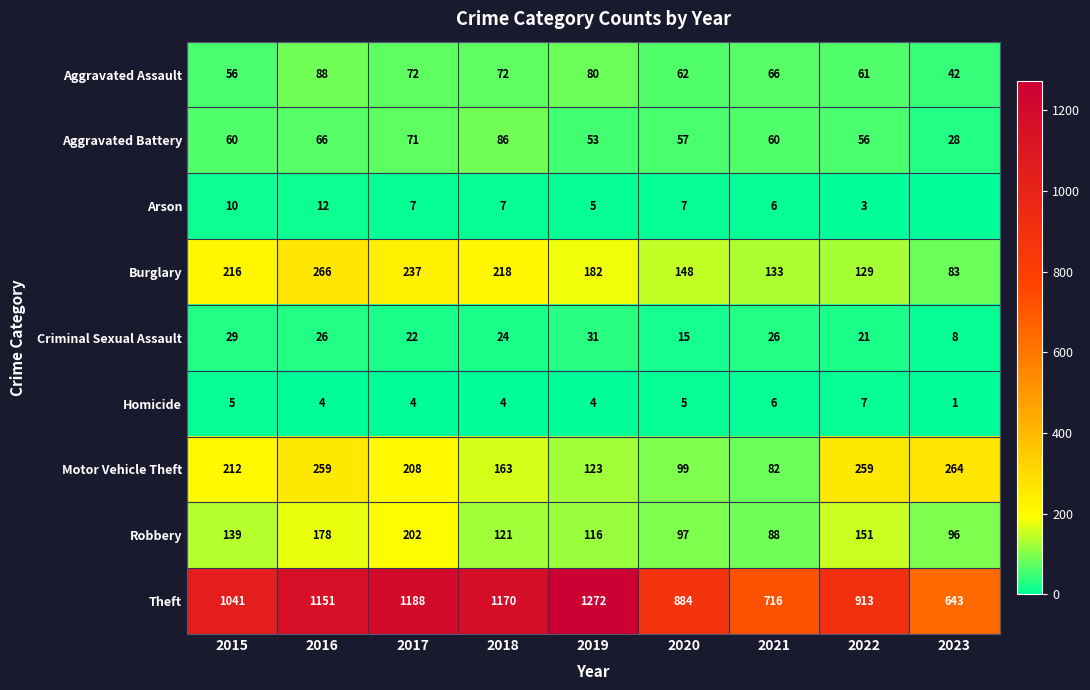

What is the difference between the Criminal Sexual Assault values at 2021 and 2020?

11